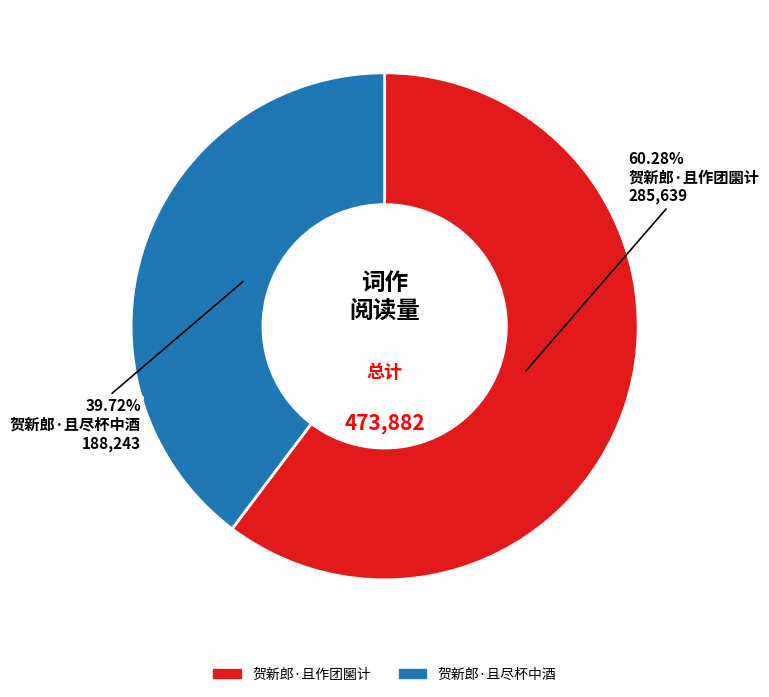

Is it true that 贺新郎·且尽杯中酒 is 54% of the pie?

False